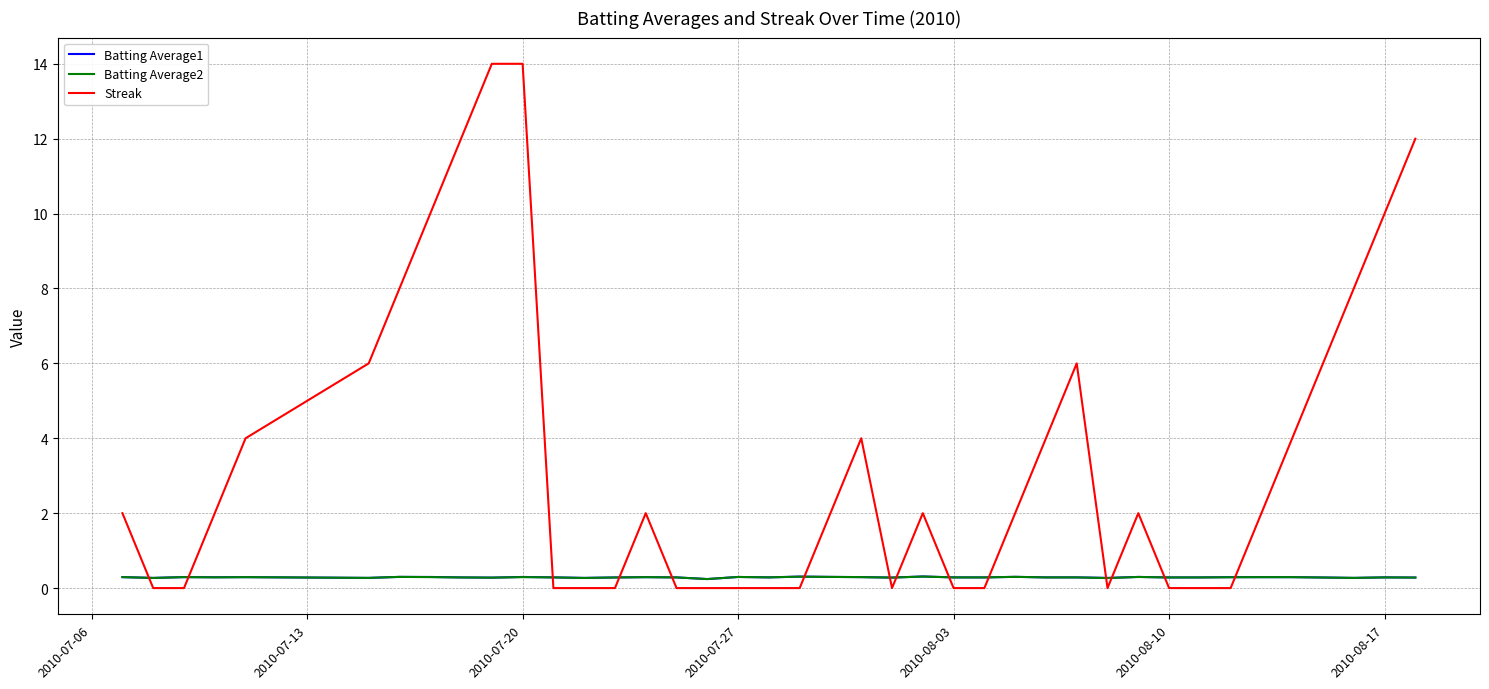

Which series has the largest range (max minus min)?

Streak